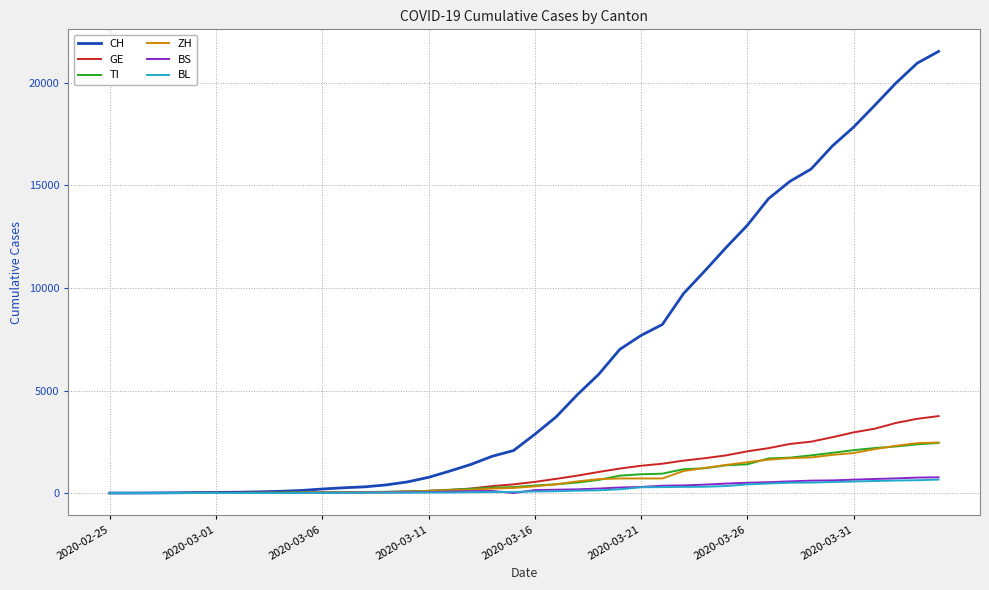

Which series has the widest spread of values?

CH